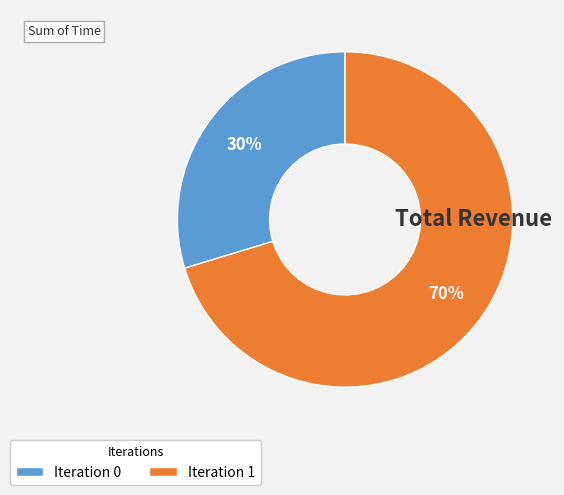

To the nearest percent, what is the average slice percentage?

50%